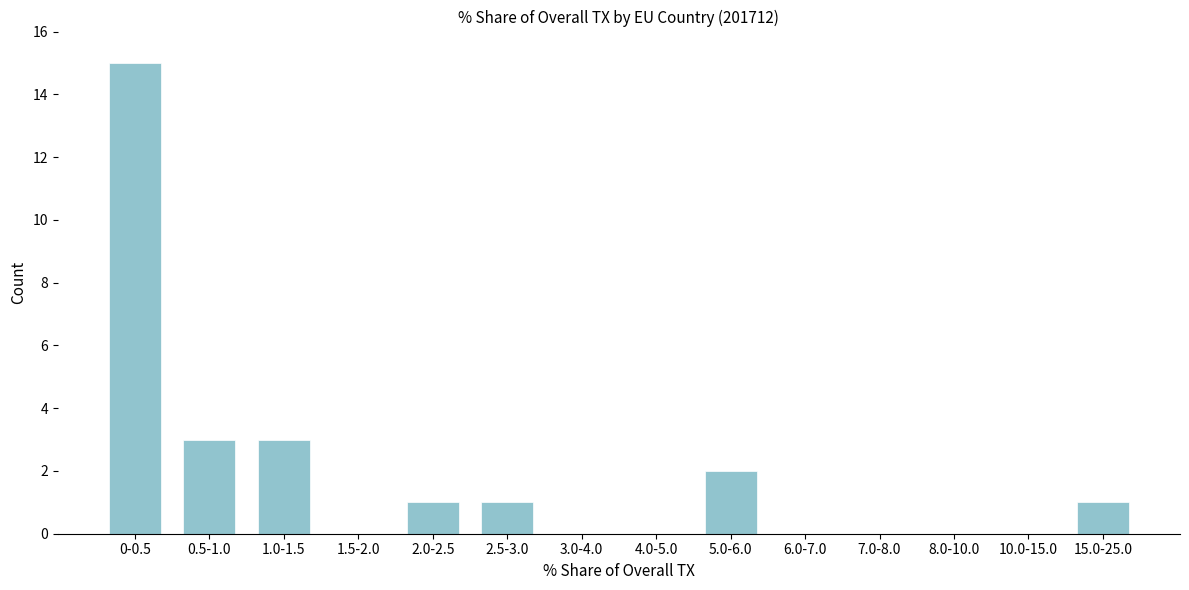

Reading left to right, what are all the values shown in this chart?

0-0.5=15	0.5-1.0=3	1.0-1.5=3	1.5-2.0=0	2.0-2.5=1	2.5-3.0=1	3.0-4.0=0	4.0-5.0=0	5.0-6.0=2	6.0-7.0=0	7.0-8.0=0	8.0-10.0=0	10.0-15.0=0	15.0-25.0=1